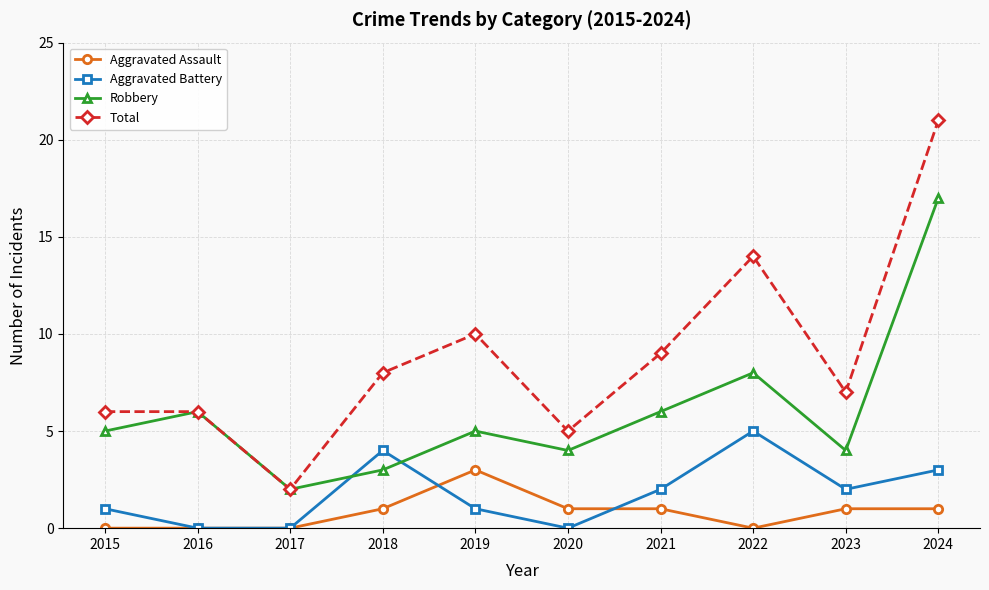

At which category is the sum across all series the highest?

2024